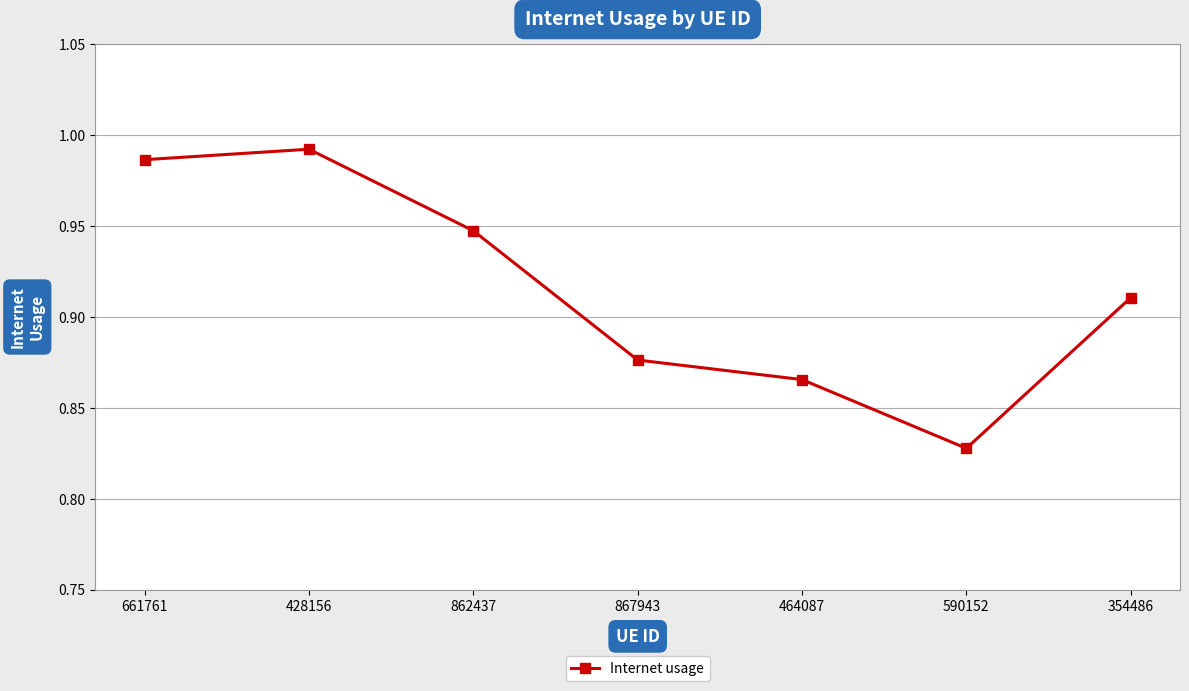

What is the difference between the maximum and minimum values?

0.2